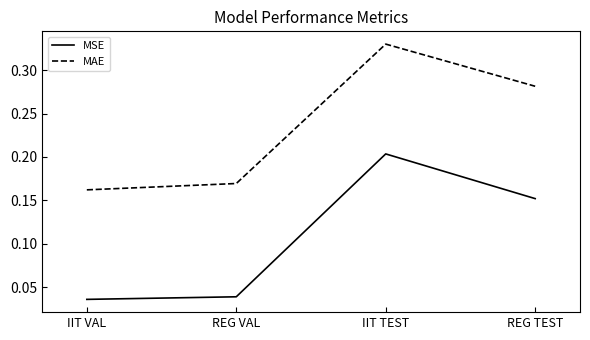

The MSE series shows 0.1 at REG VAL. True or false?

False